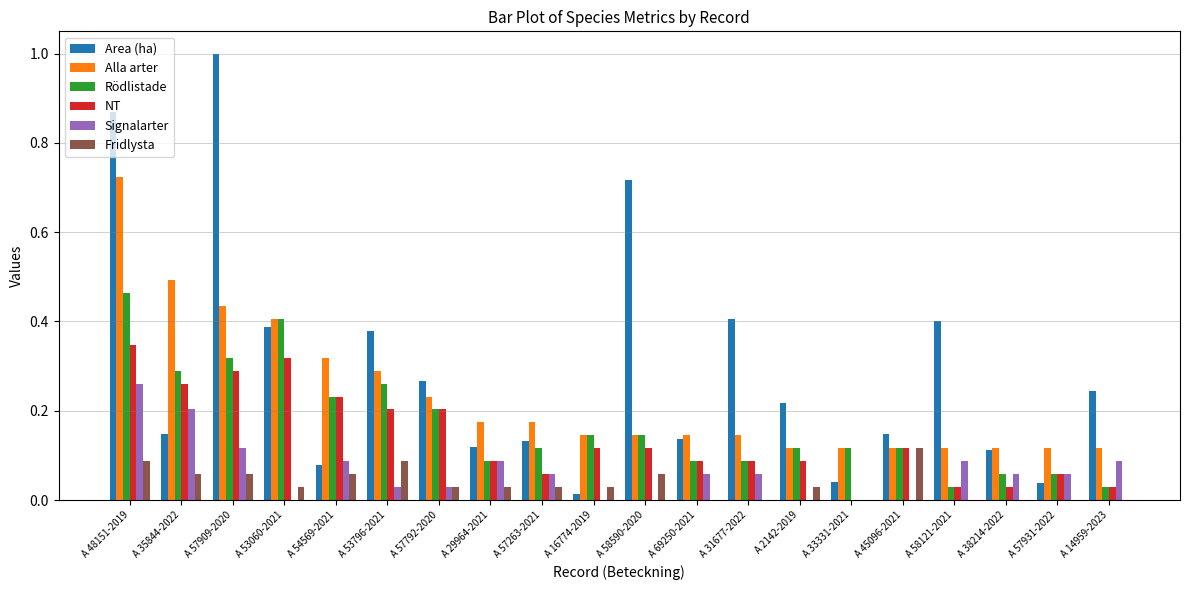

How many positive values does the NT series have?

19